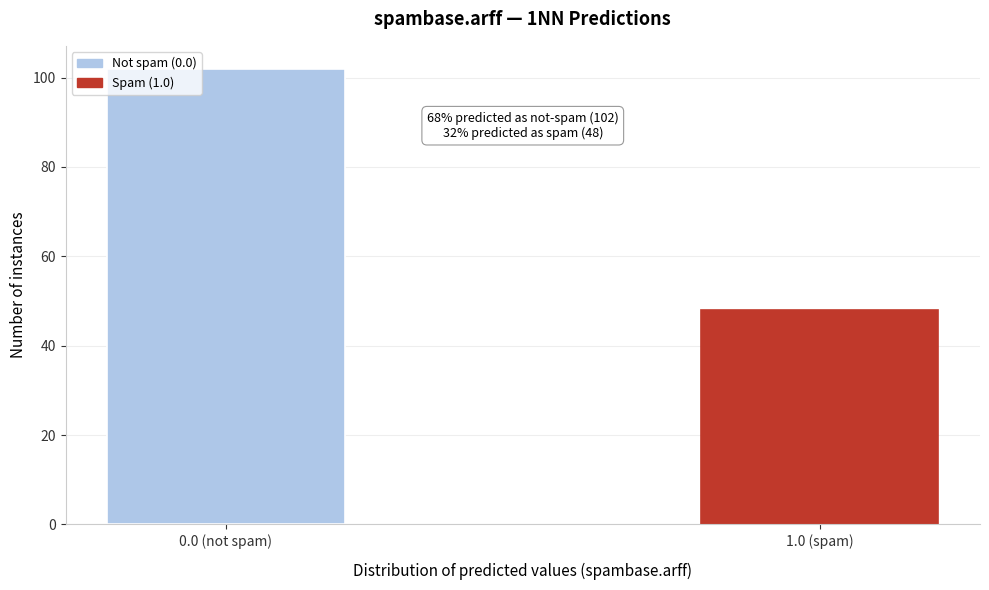

Reading right to left, what are all the values shown in this chart?

48	102